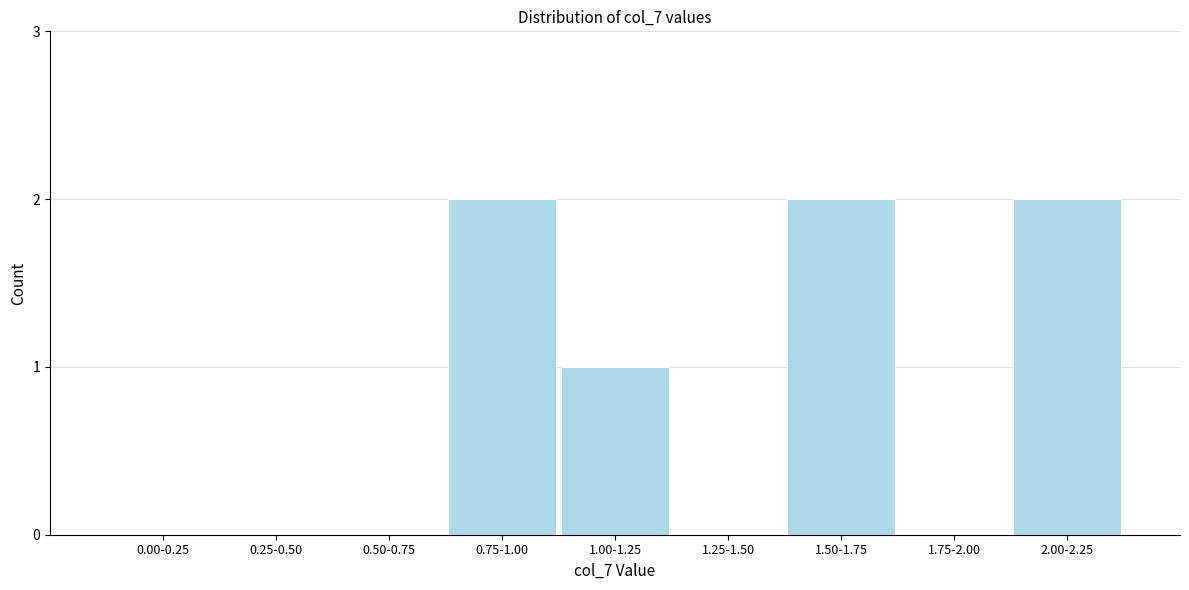

Reading right to left, what are all the values shown in this chart?

2.00-2.25=2	1.75-2.00=0	1.50-1.75=2	1.25-1.50=0	1.00-1.25=1	0.75-1.00=2	0.50-0.75=0	0.25-0.50=0	0.00-0.25=0